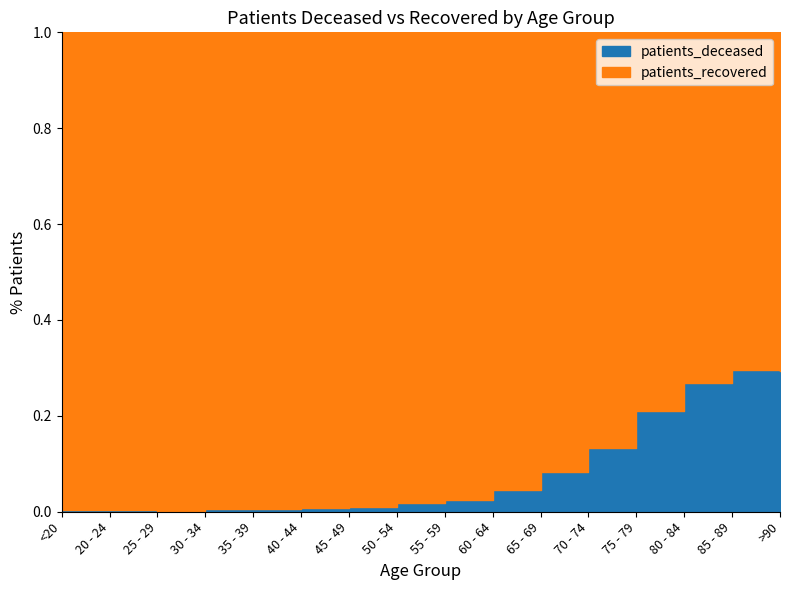

At which category does the chart reach its minimum across all series?

20 - 24